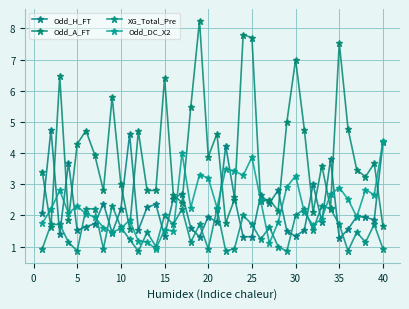

How many categories are shown in the chart?

40